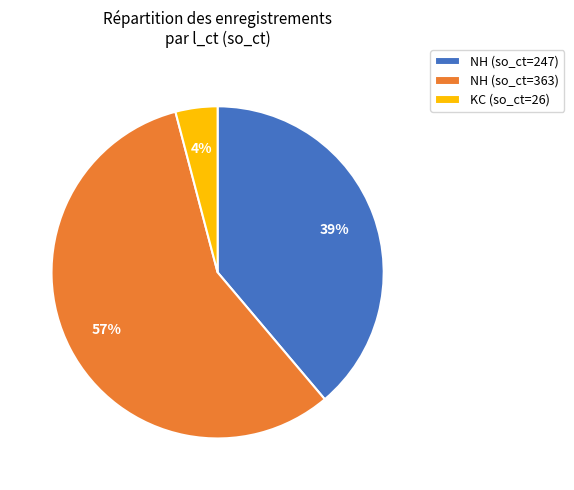

How many slices are in this pie chart?

3